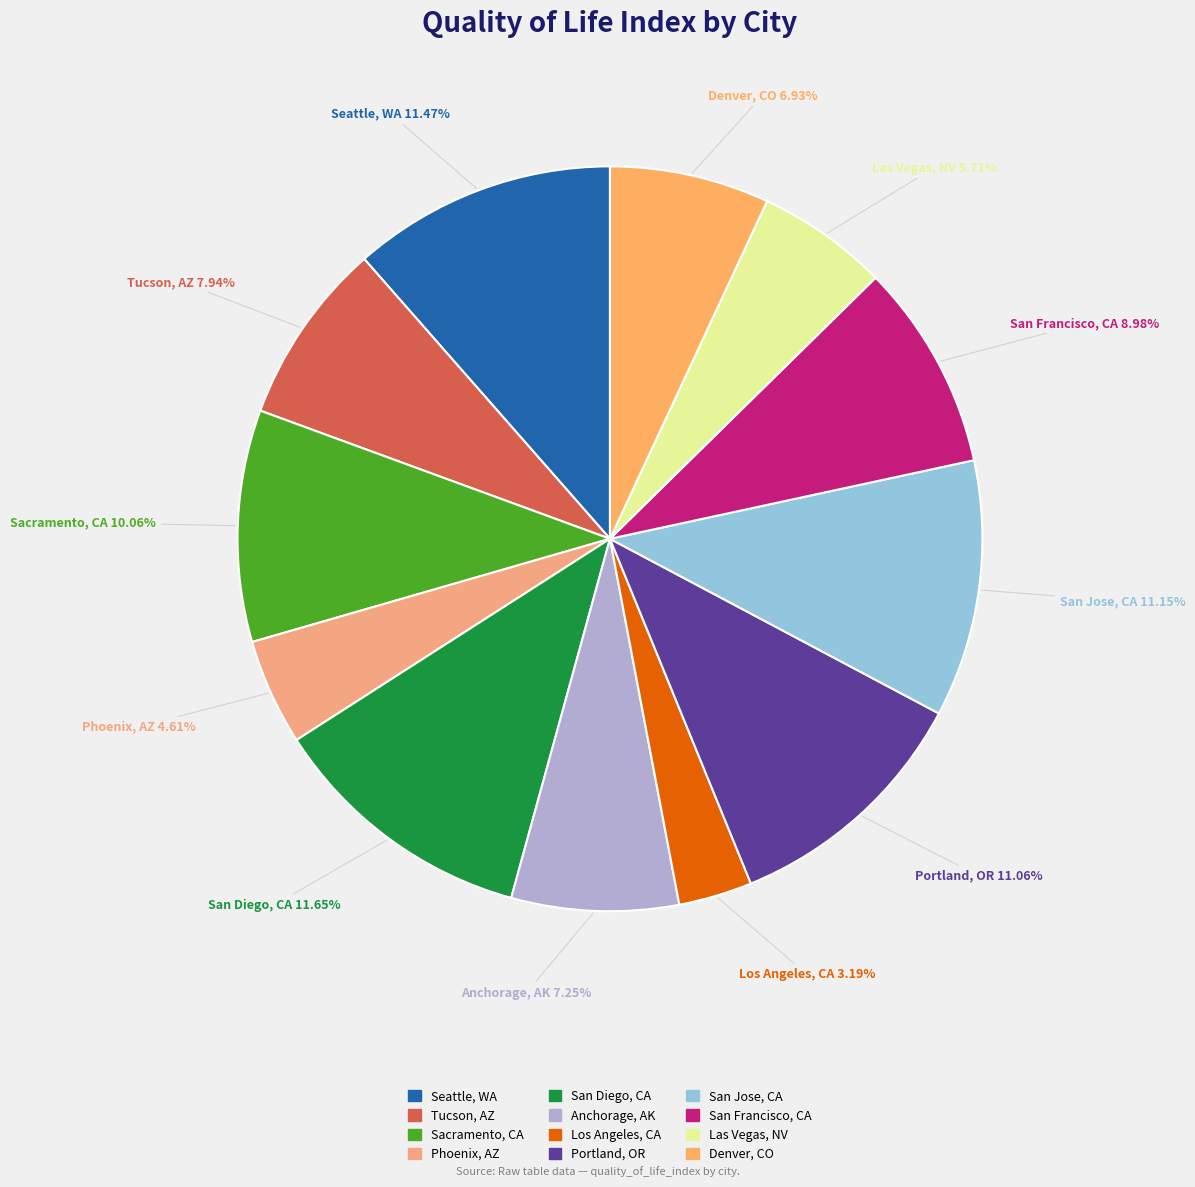

To the nearest percent, what is the difference between the Denver, CO and Tucson, AZ slice percentages?

1%